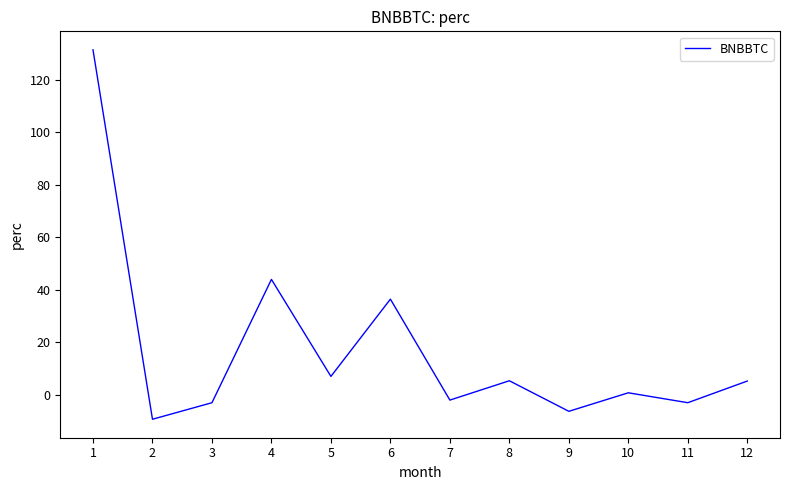

What is the difference between the values at 8 and 11?

8.4